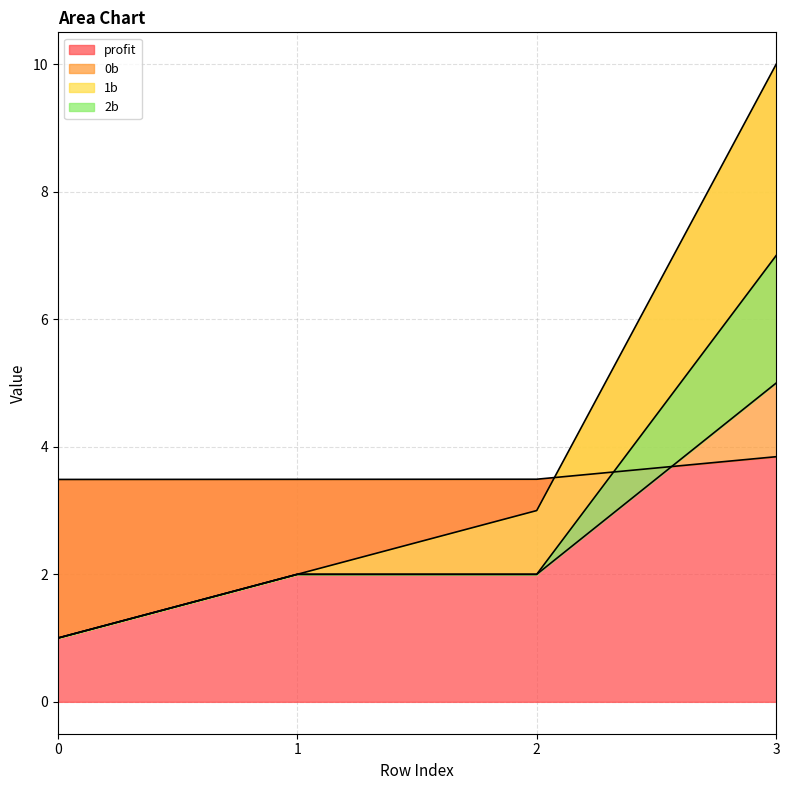

Where is 2b nearest to the value 3?

1